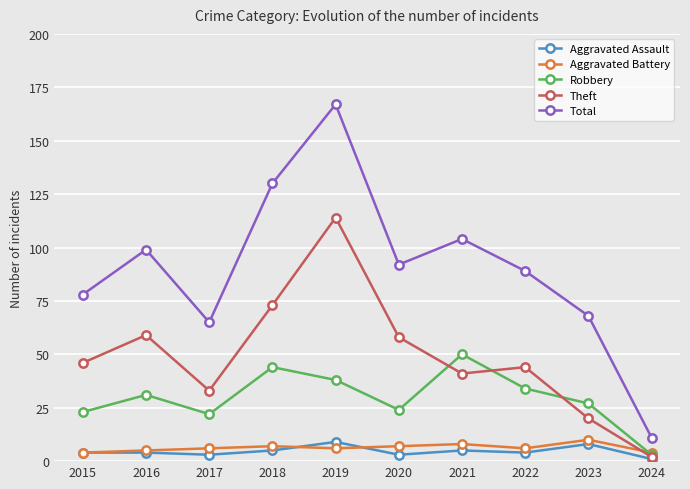

At how many categories does at least one series exceed 108?

2